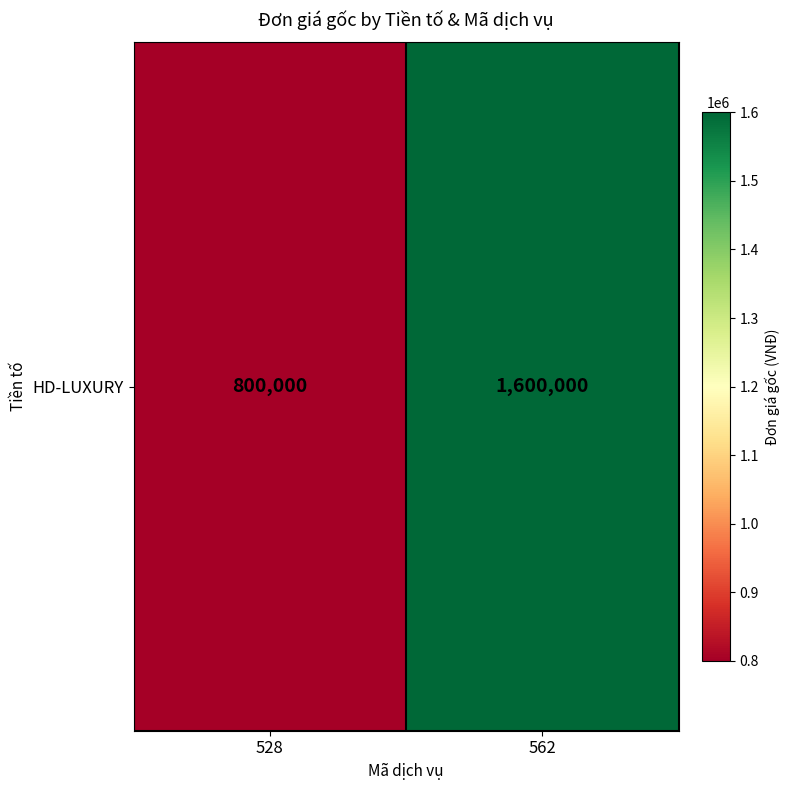

List the labels in order of value, smallest first.

528, 562